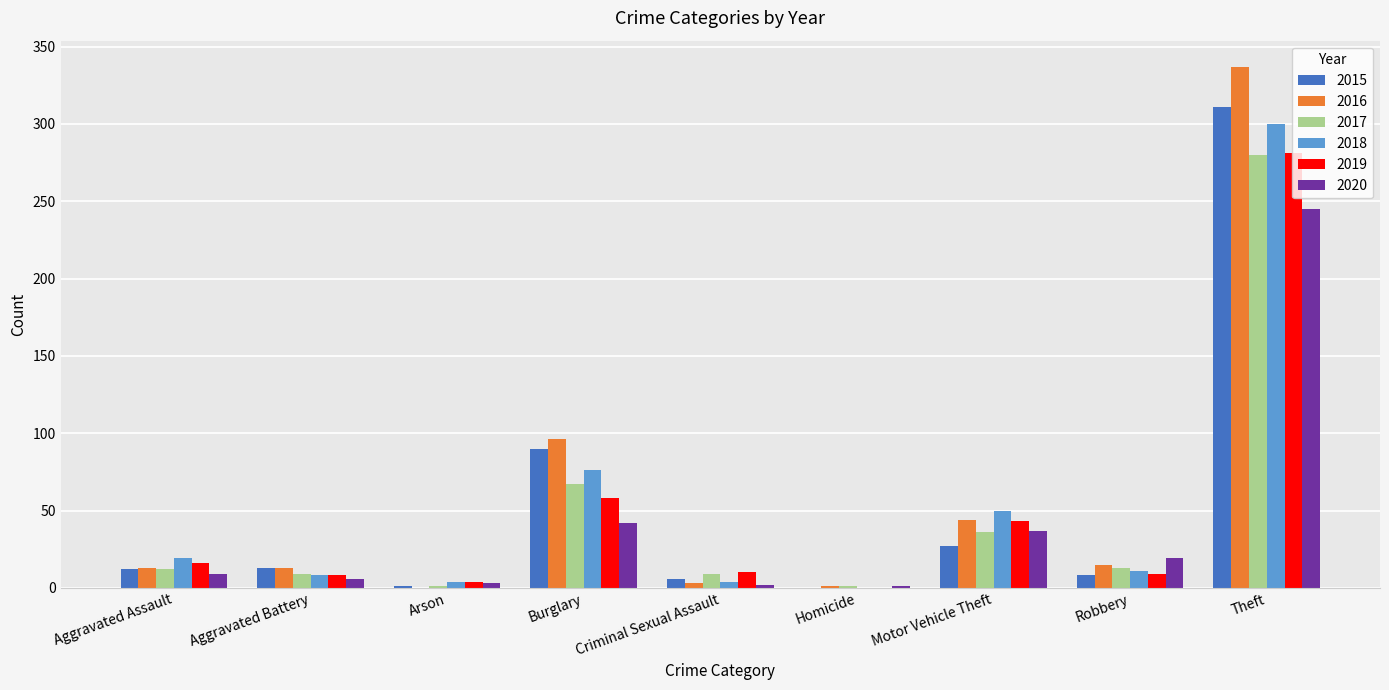

What is the maximum value for 2017?

280